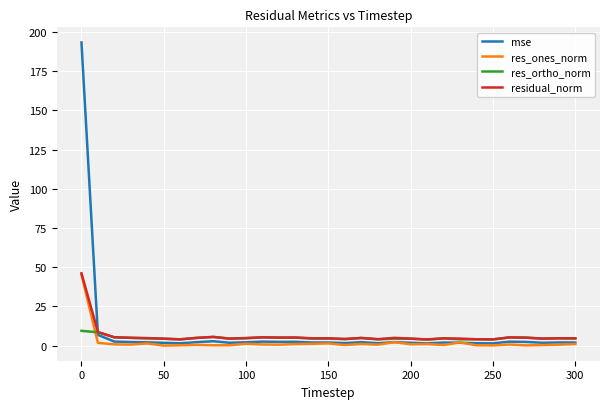

What is the maximum value shown in the chart?

193.3